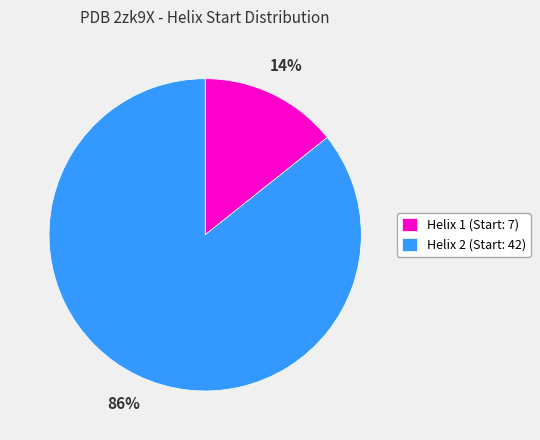

To the nearest percent, what is the average slice percentage?

50%